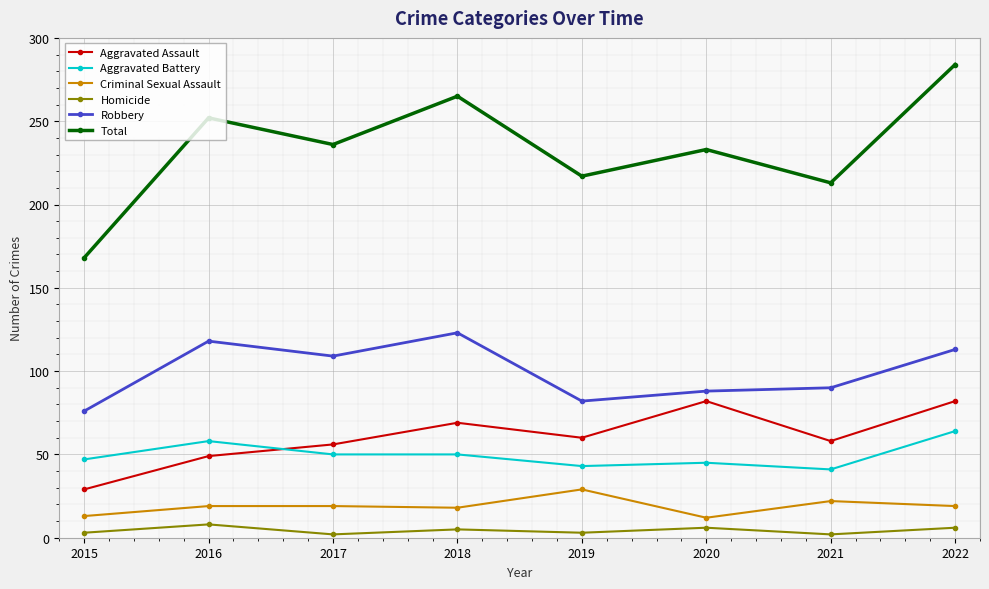

Between 2019 and 2020, which series saw the biggest shift?

Aggravated Assault